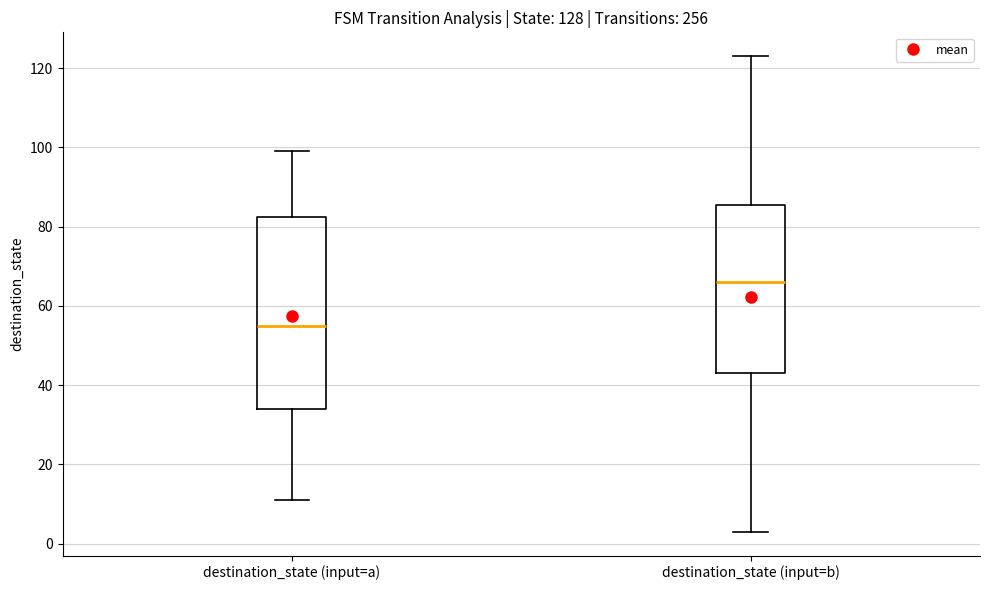

Where is the upper edge of the box for destination_state (input=a) on the y-axis? The values are not printed on the chart, so give them approximately, as read against the axis.

82